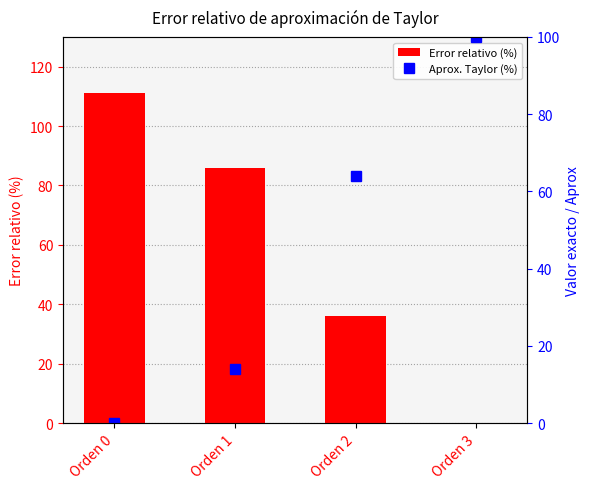

The Error relativo (%) series shows 11.4 at Orden 2. True or false?

False